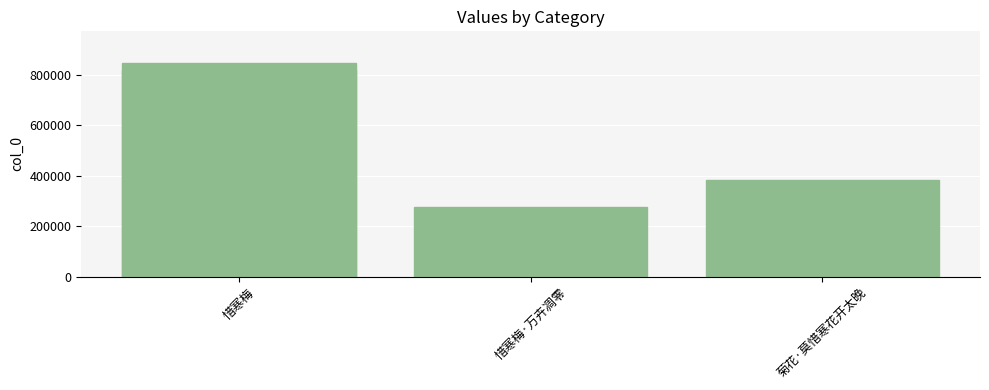

At which label does the data first exceed 821926?

惜寒梅